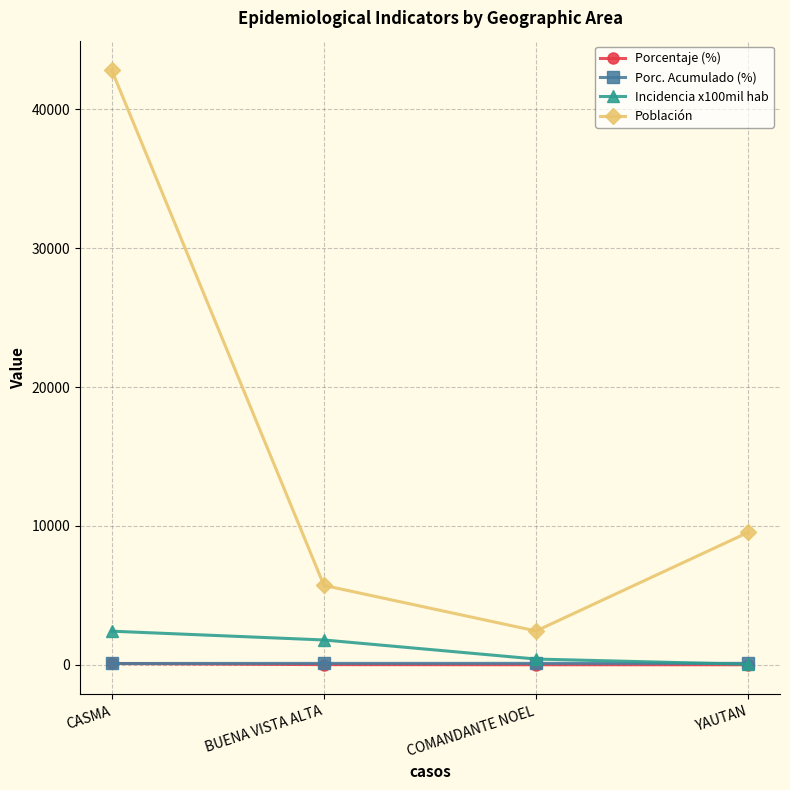

How many series are shown in this chart?

4